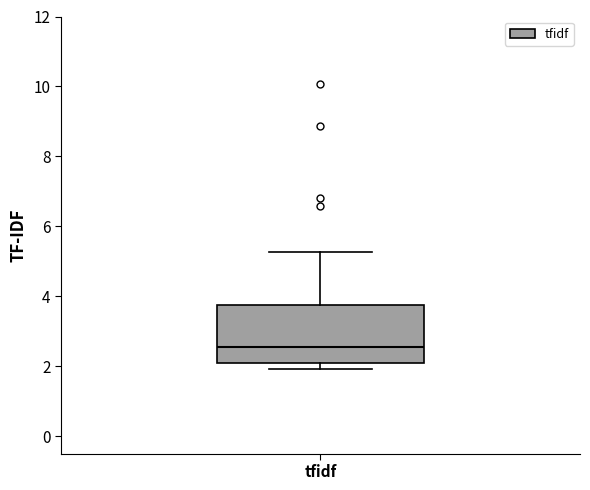

Transcribe this box plot: give where the median line is, the range the box spans, and where the two whiskers end, as read against the y-axis. The values are not printed on the chart, so give them approximately, as read against the axis.

median 2.6, box 2.0 to 3.8, whiskers 2.0 (just below the box's lower edge) to 5.2